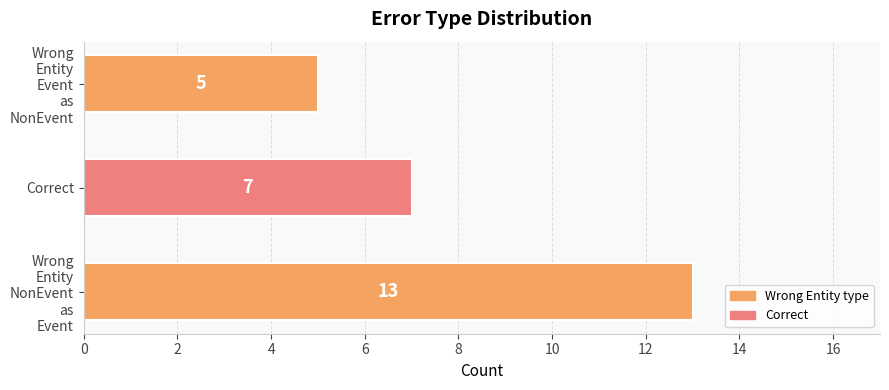

The value at Correct is 7. True or false?

True